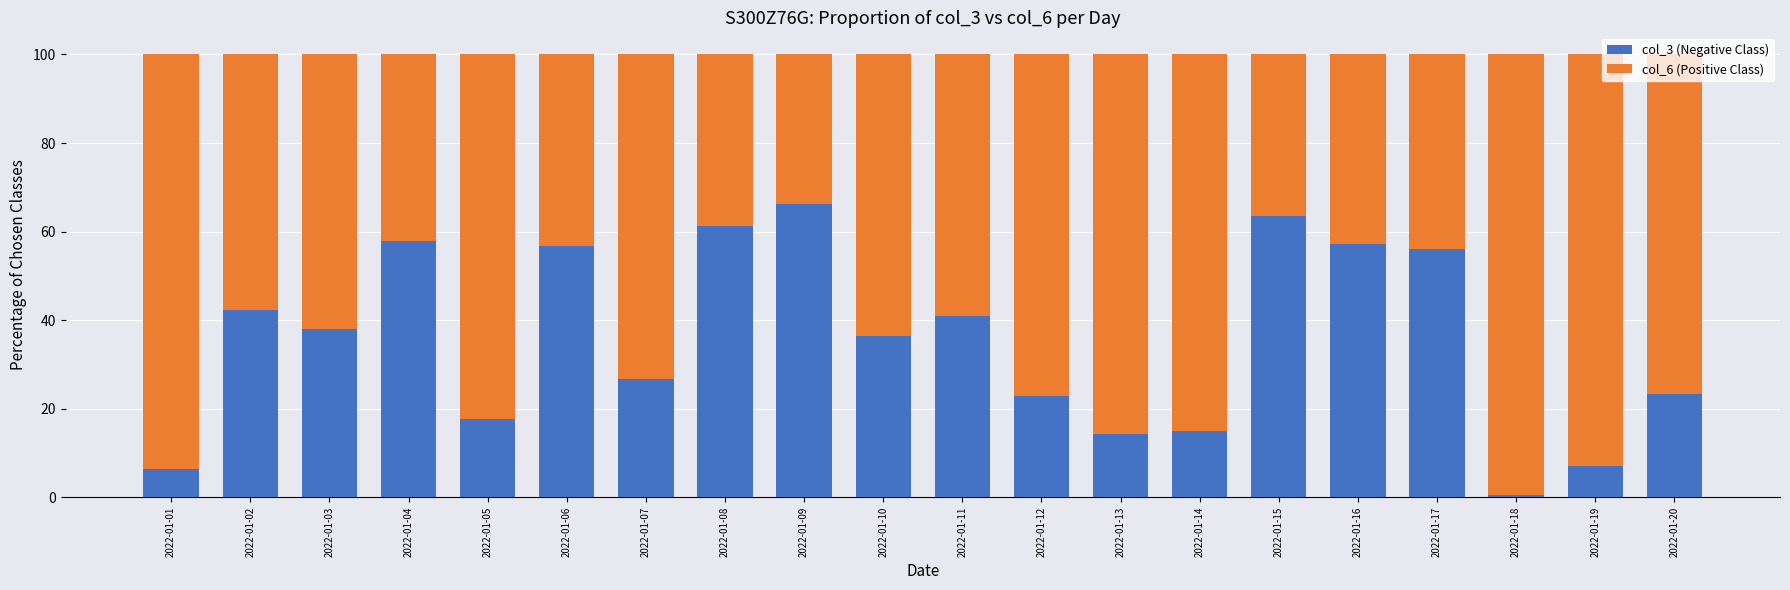

Count the number of data series in this chart.

2